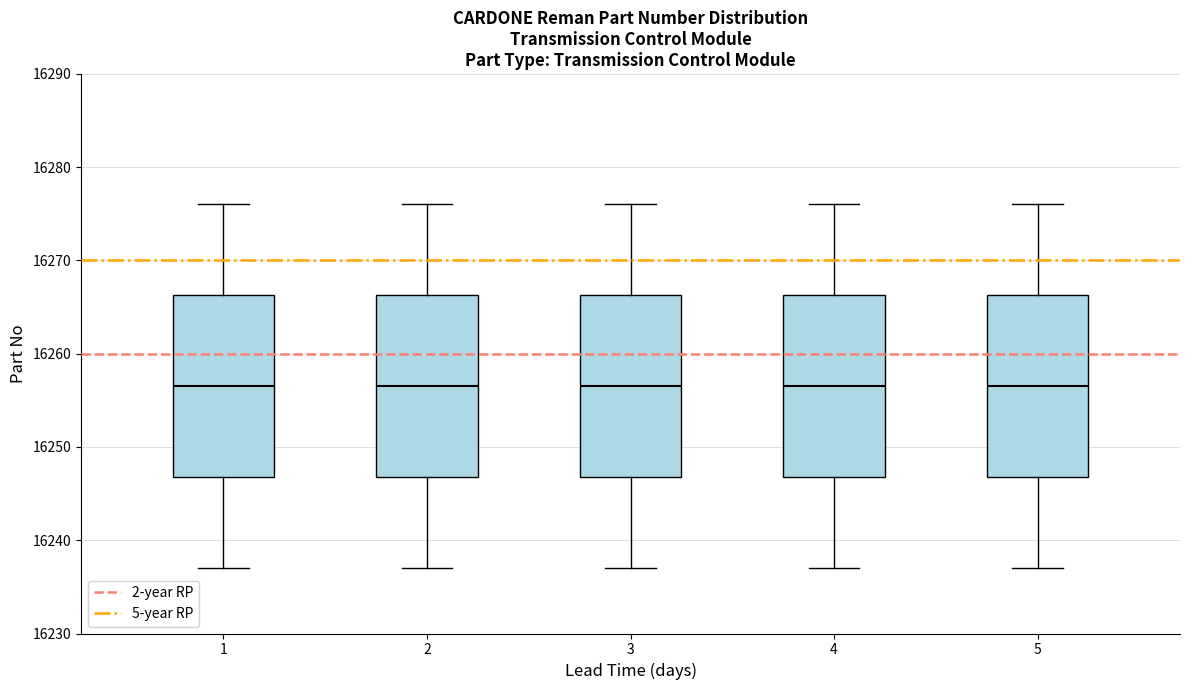

Reading left to right, transcribe this box plot: for each box, give where its median line is, the range the box spans, and where its two whiskers end, as read against the y-axis. The values are not printed on the chart, so give them approximately, as read against the axis.

1: median 16257, box 16247 to 16266, whiskers 16237 to 16276
2: median 16257, box 16247 to 16266, whiskers 16237 to 16276
3: median 16257, box 16247 to 16266, whiskers 16237 to 16276
4: median 16257, box 16247 to 16266, whiskers 16237 to 16276
5: median 16257, box 16247 to 16266, whiskers 16237 to 16276